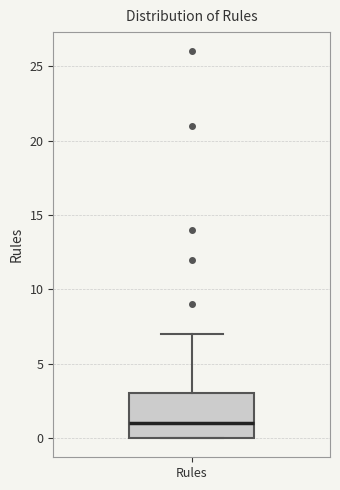

Transcribe this box plot: give where the median line is, the range the box spans, and where the two whiskers end, as read against the y-axis. The values are not printed on the chart, so give them approximately, as read against the axis.

median 1, box 0 to 3, whiskers 0 to 7